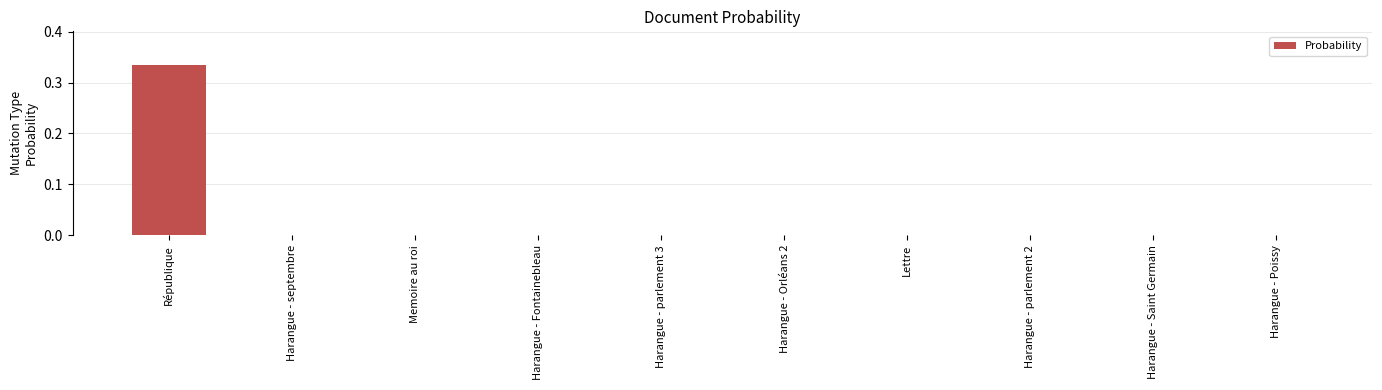

Which category has the highest value across all series?

République